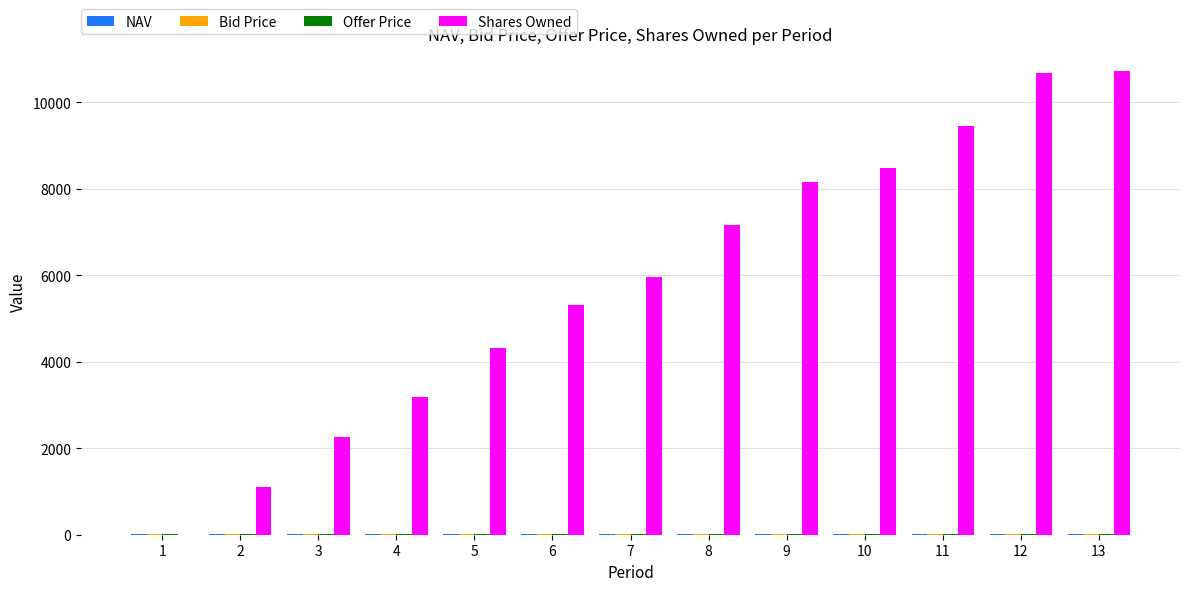

Which series has the largest total across all categories?

Shares Owned